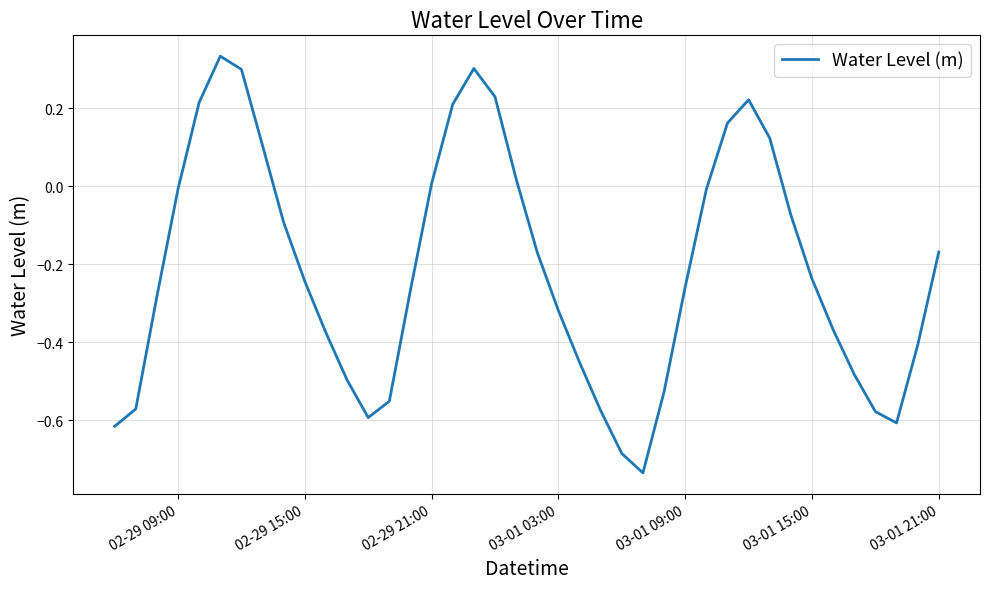

What is the difference between the maximum and minimum values?

1.1